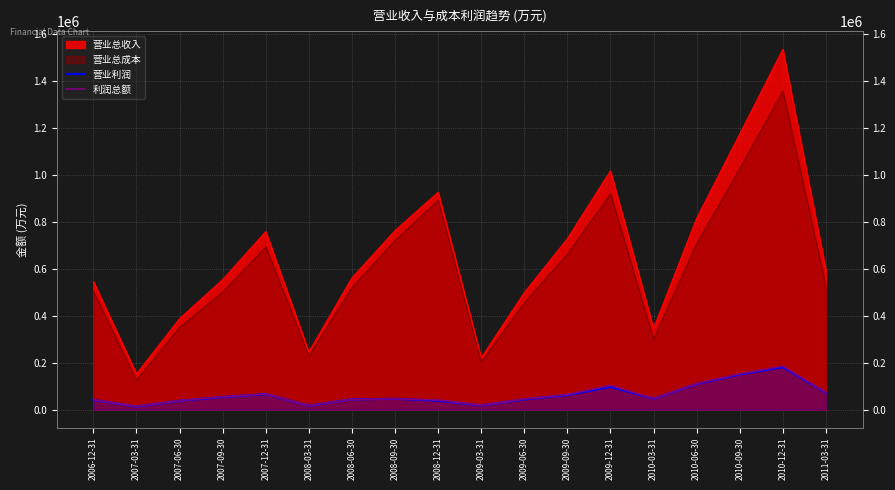

How many lines are shown in the chart?

2